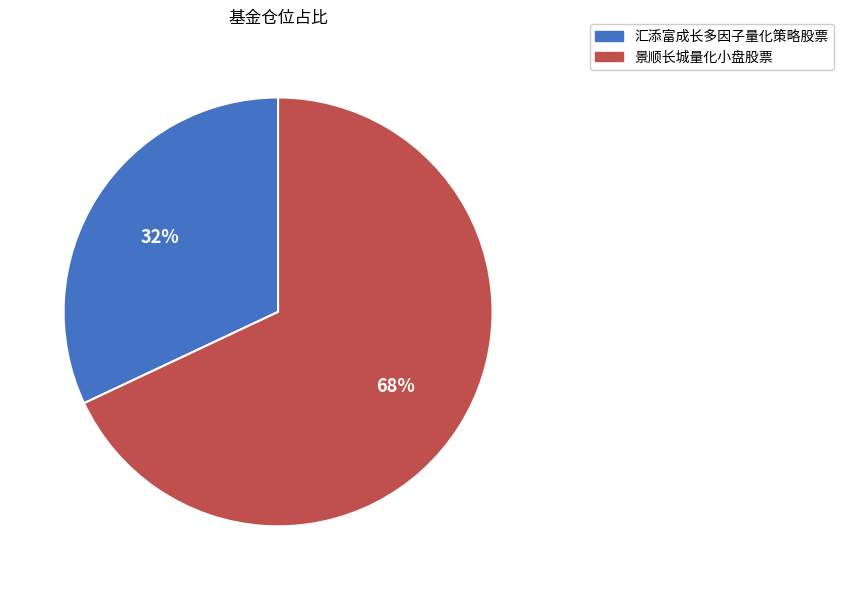

Does 汇添富成长多因子量化策略股票 account for over 50% of the chart?

No